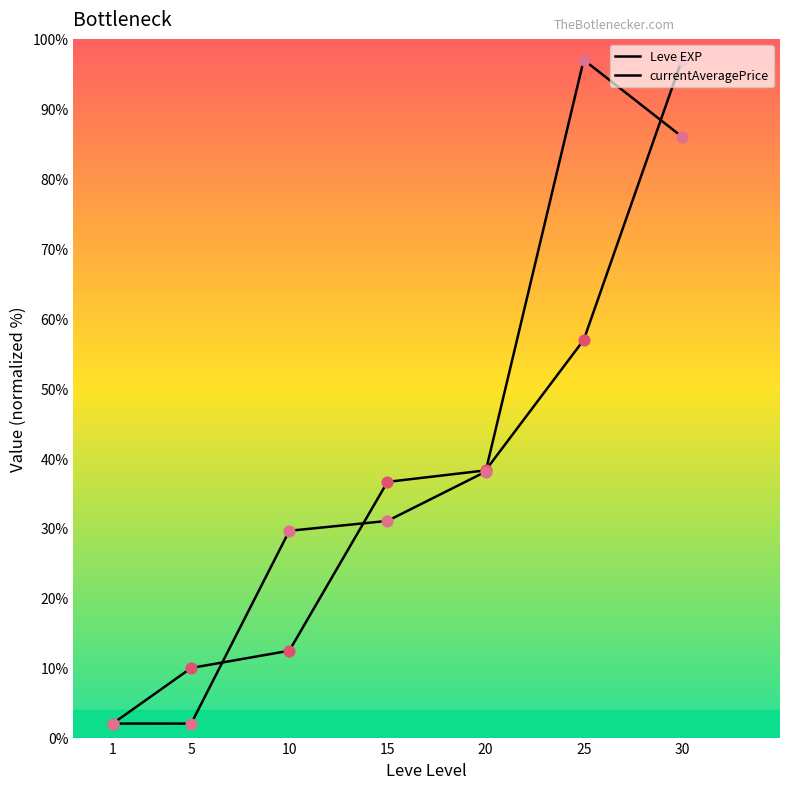

How many lines are shown in the chart?

2